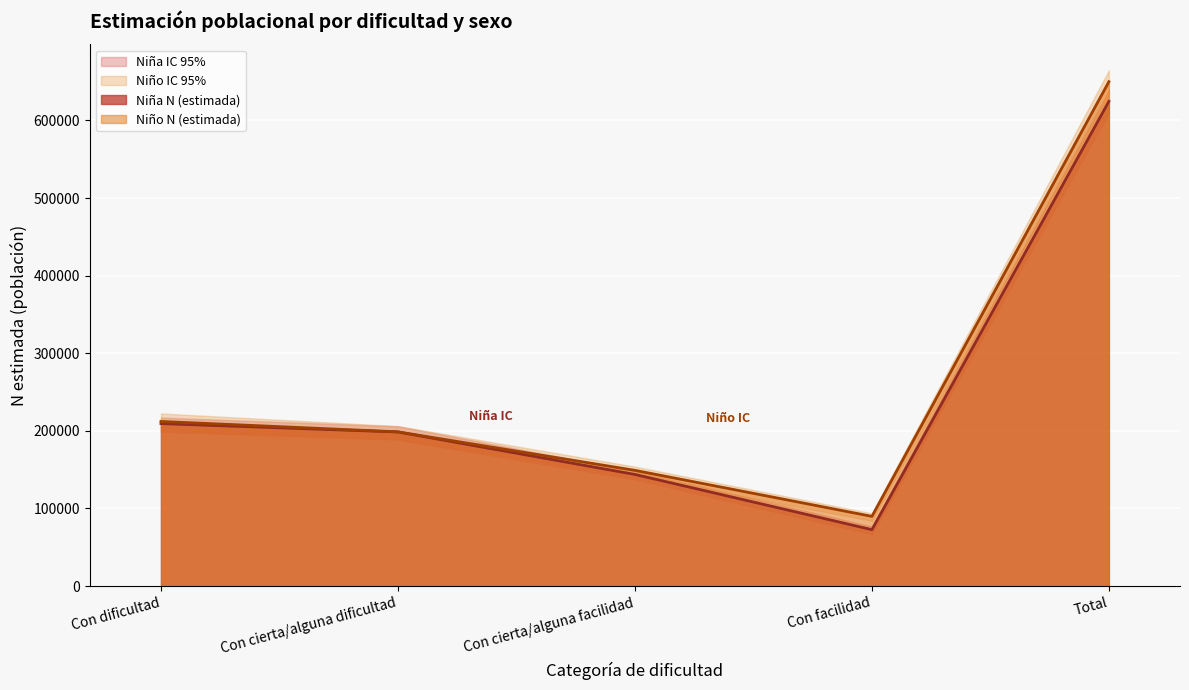

Is it true that Niño N (estimada) equals 154197 at Con facilidad?

False